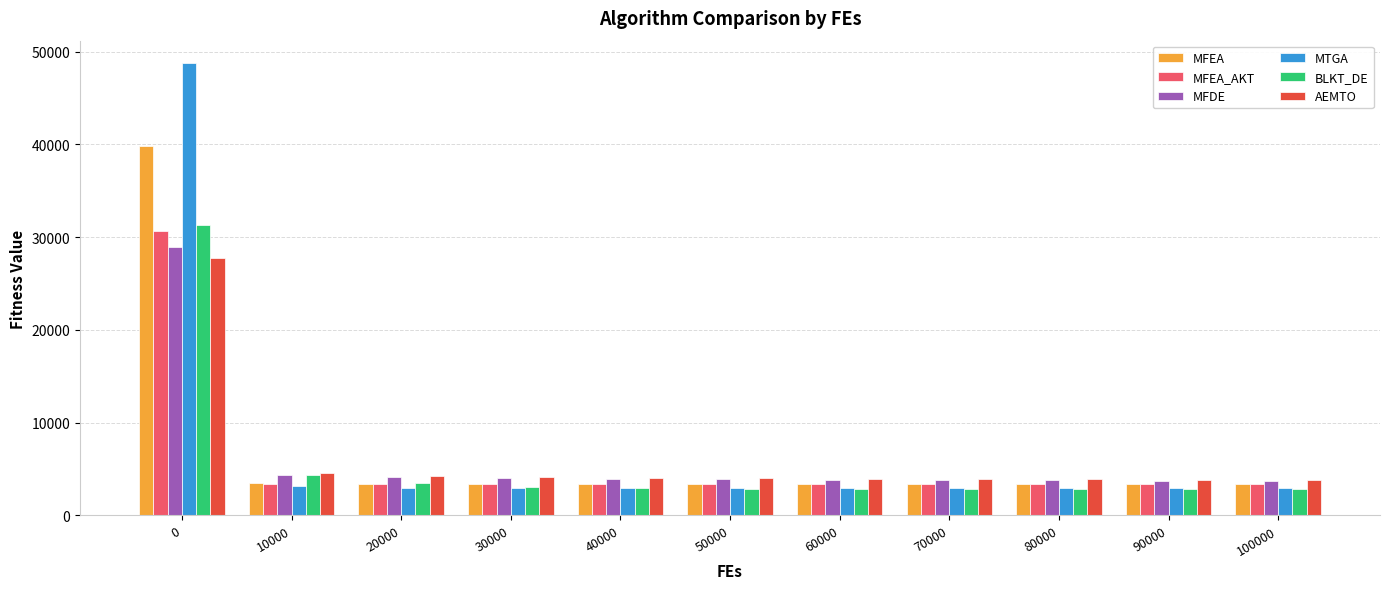

How many groups of bars are there?

11